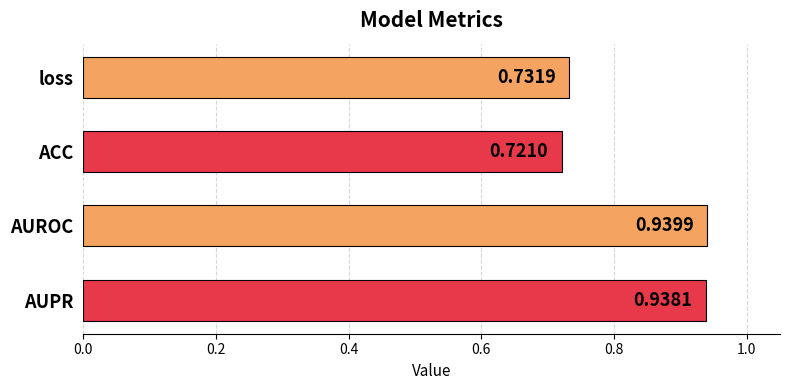

Which category has the lowest value across all series?

ACC